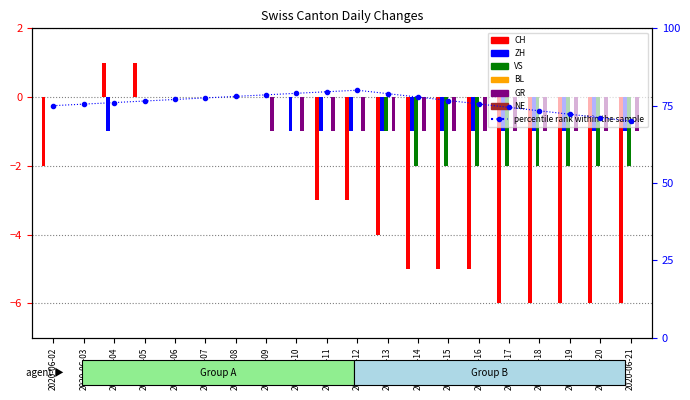

Is the value of ZH at 2020-06-10 greater than the value of GR at 2020-06-07?

No